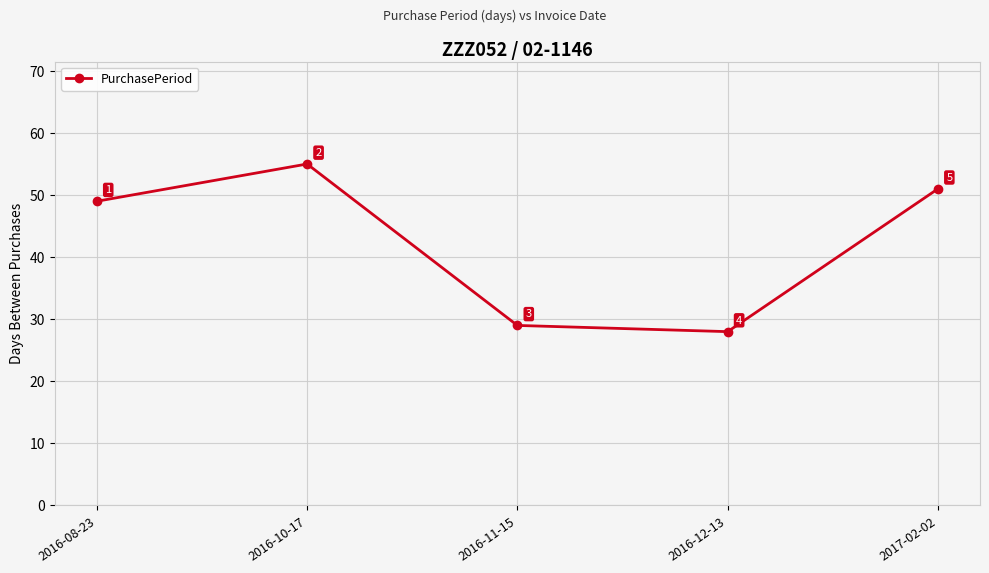

What is the change in value from 2016-10-17 to 2016-11-15?

-26